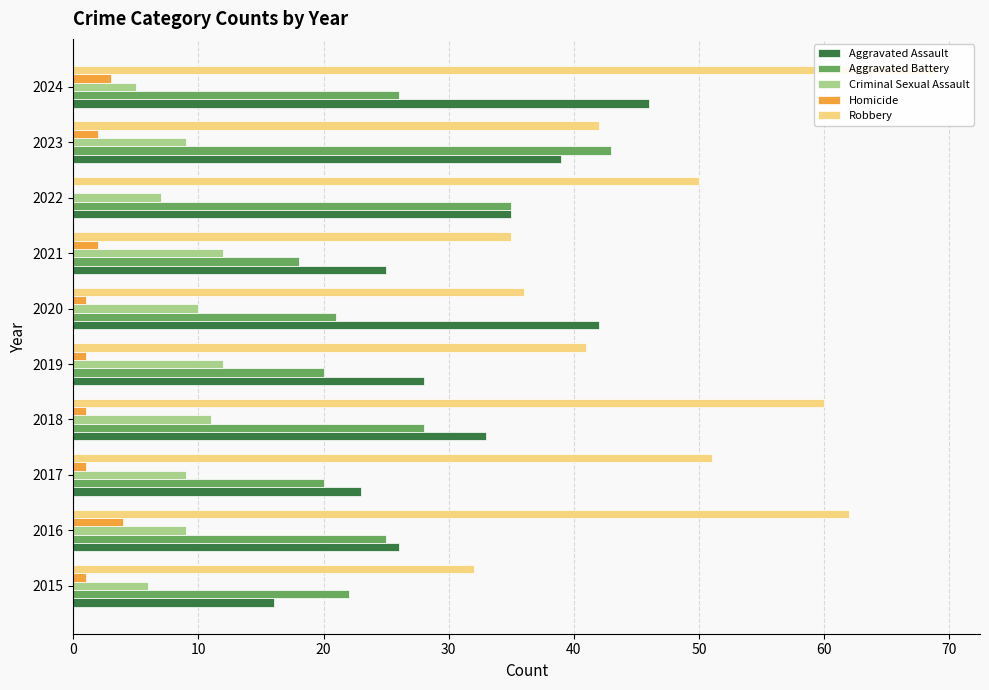

How many values in the Aggravated Battery series are below 25?

5